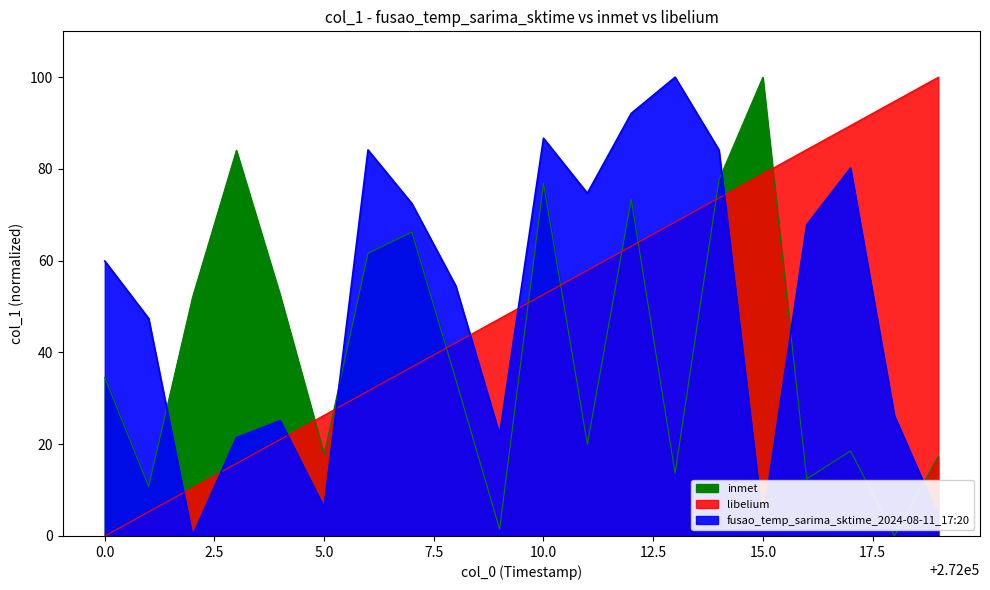

True or false: libelium and fusao_temp_sarima_sktime_2024-08-11_17:20 cross at least once.

True